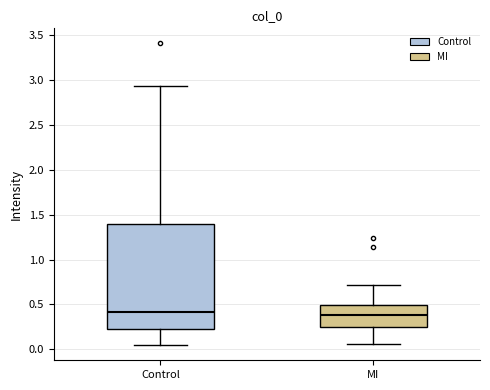

Where does the upper whisker of the box for Control end on the y-axis? The values are not printed on the chart, so give them approximately, as read against the axis.

2.95